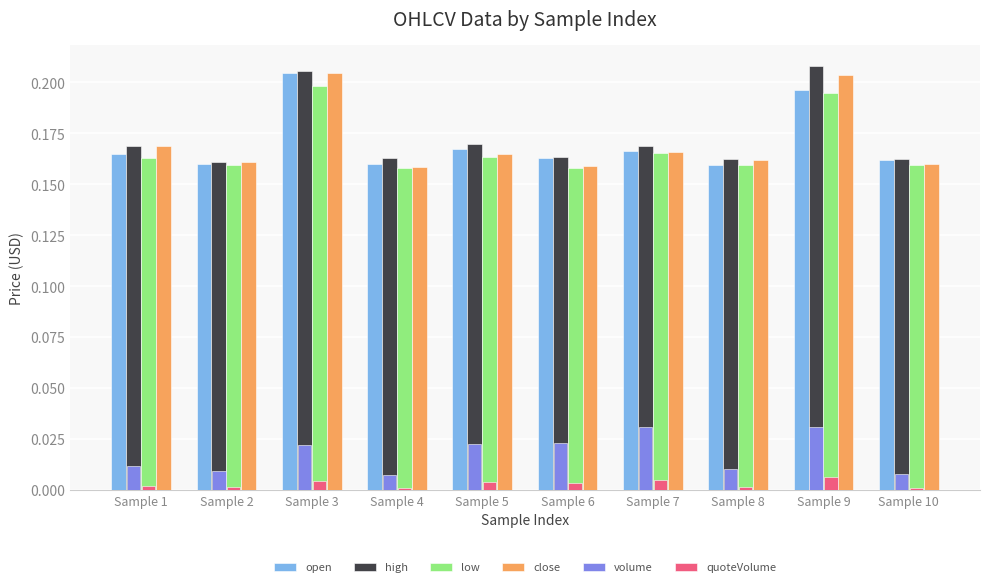

How many bars are there in total?

60